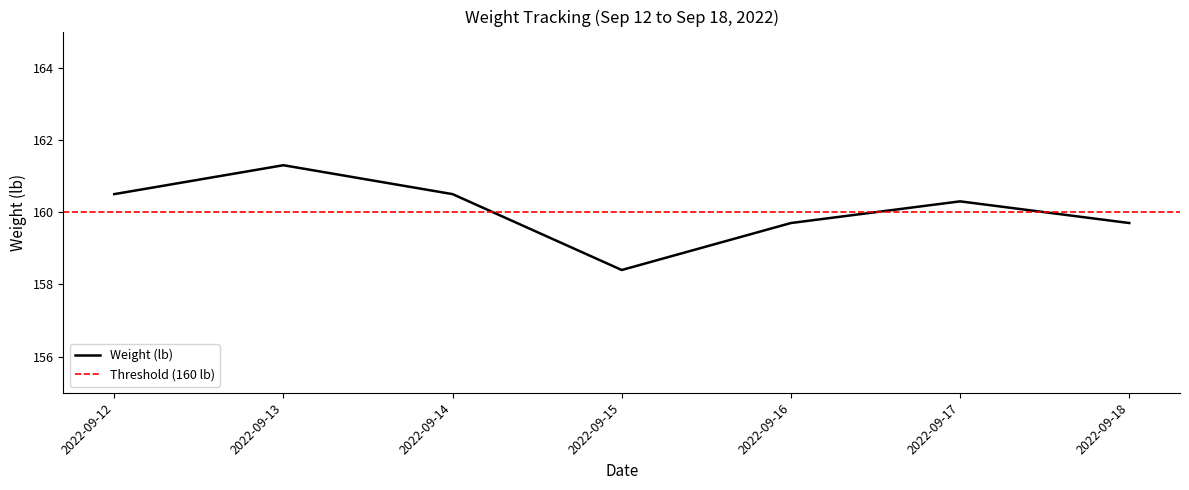

Reading left to right, extract all data points from this chart.

160.5	161.3	160.5	158.4	159.7	160.3	159.7